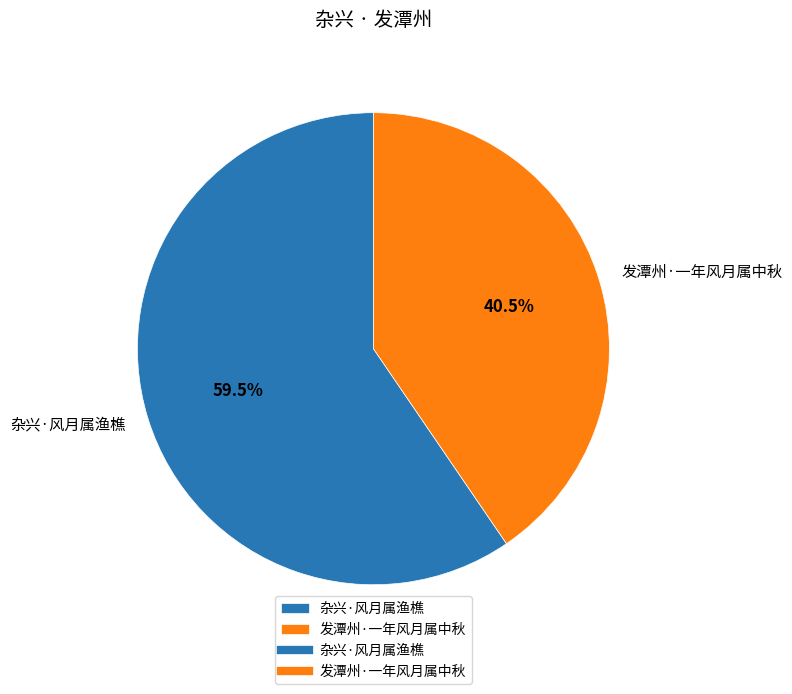

Which slice is the smallest?

发潭州·一年风月属中秋